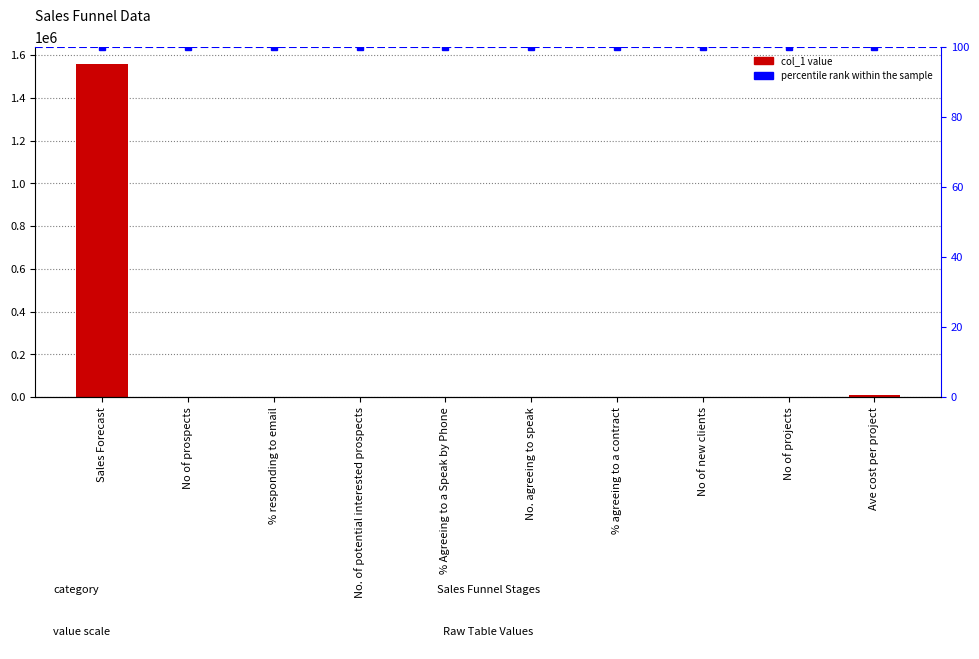

The chart shows a value of 200.0 at No. of potential interested prospects. True or false?

True